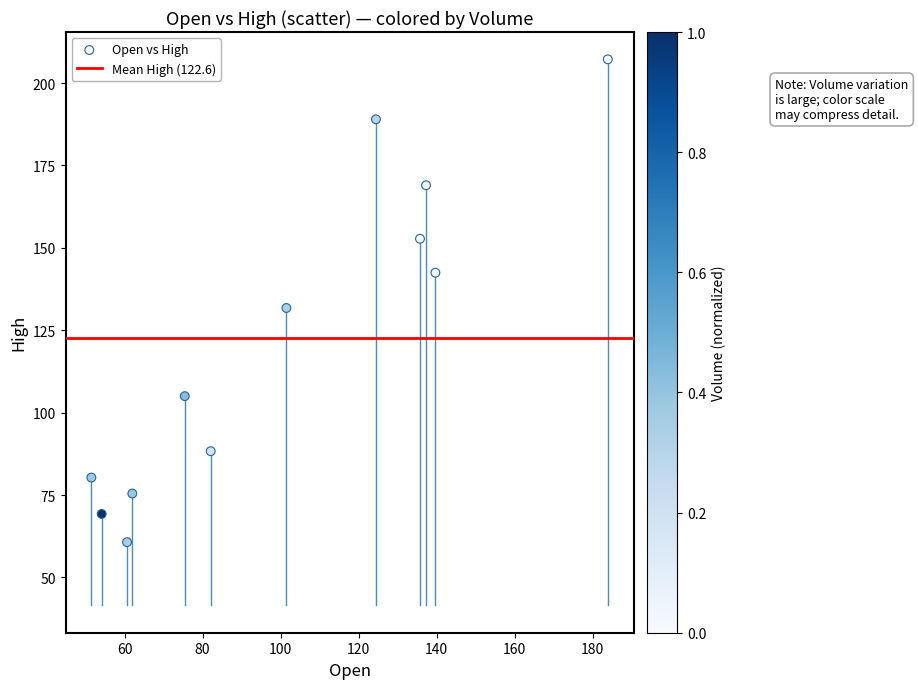

What is the average X value?

100.7